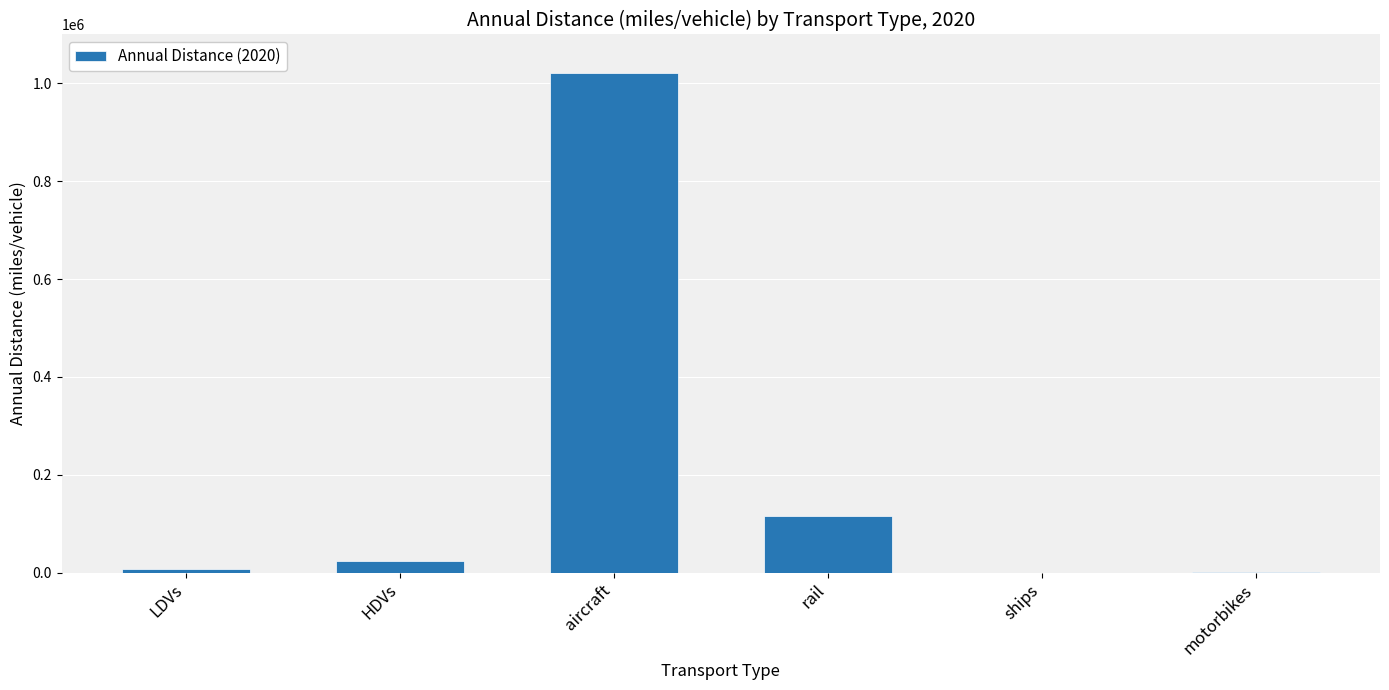

What is the sum of the values at aircraft and HDVs?

1045122.6